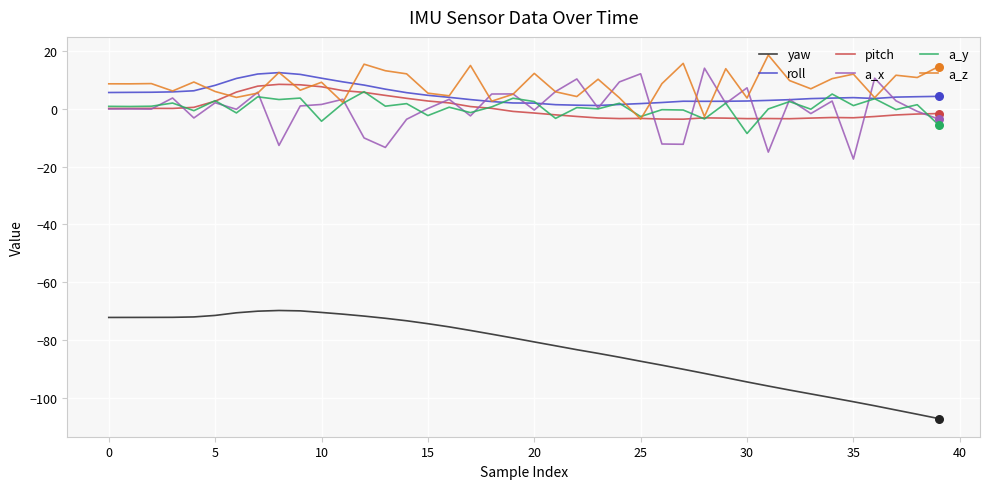

Which series has the largest range (max minus min)?

yaw